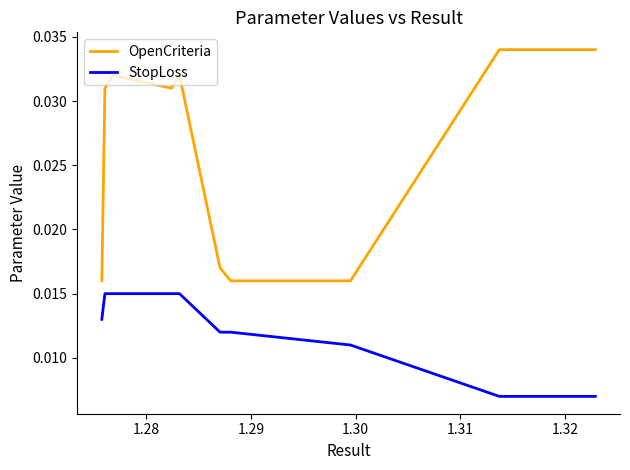

Is the value of StopLoss at 21 greater than the value of OpenCriteria at 39?

No